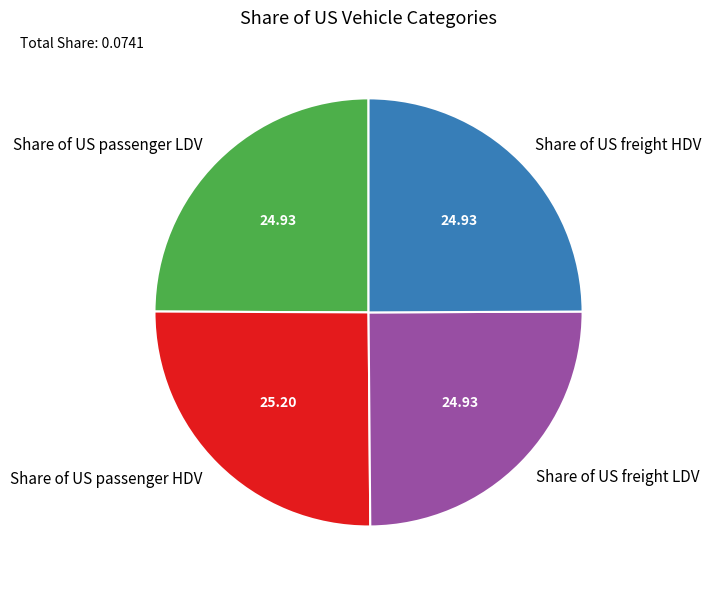

Is Share of US freight LDV the majority of the pie?

No